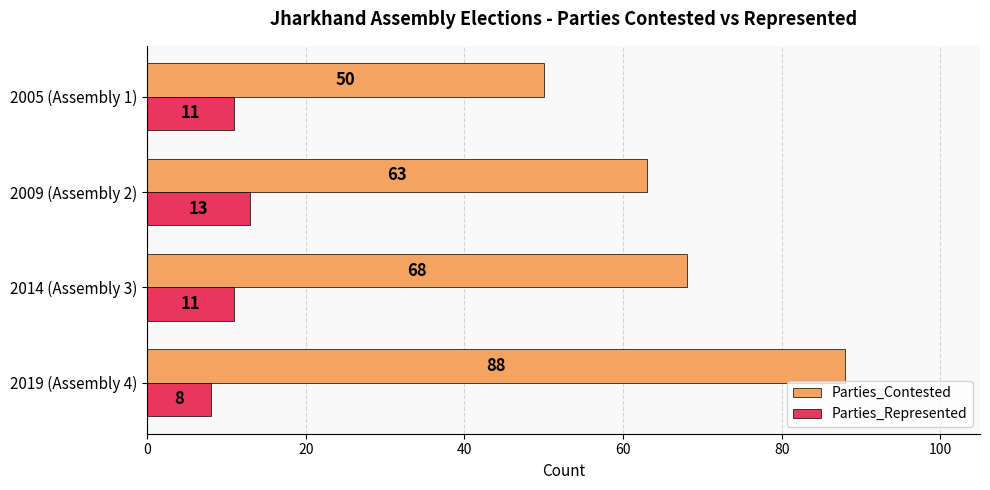

What is the difference between the maximum and minimum values in the Parties_Represented series?

5